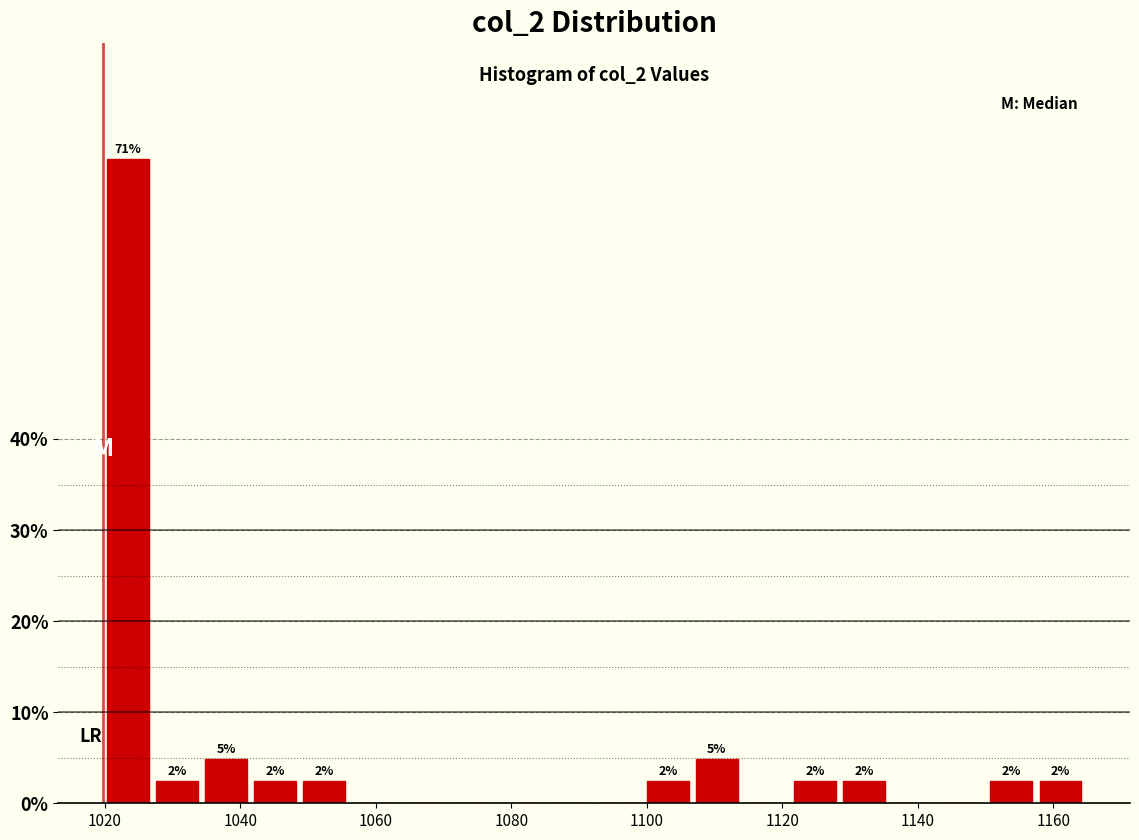

Read against the x-axis, roughly where is the centre of the tallest bar?

1024